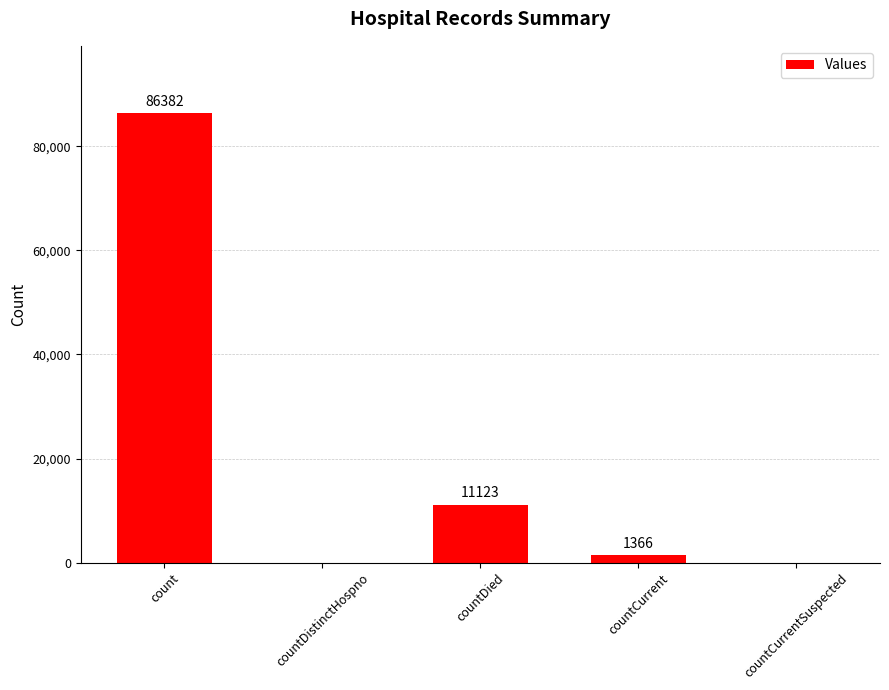

How many distinct data groups are displayed?

1